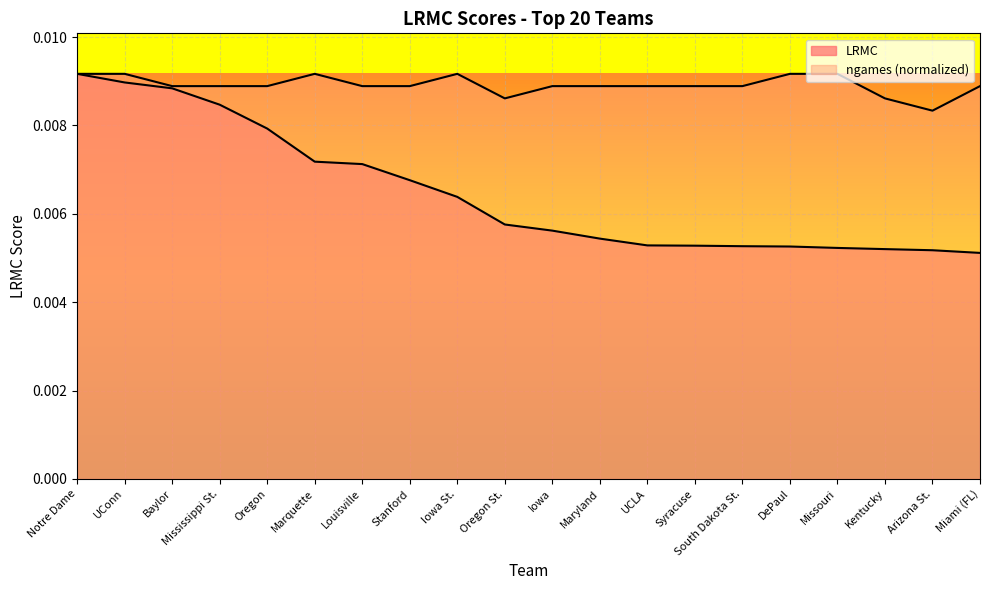

Between Oregon and Stanford, which is larger?

Oregon